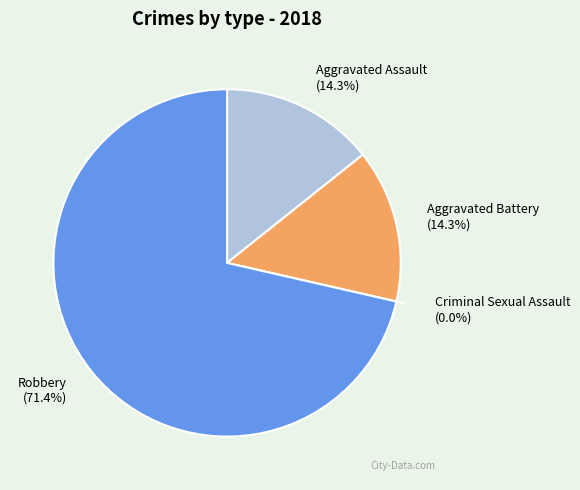

Count the number of slices in the pie.

4